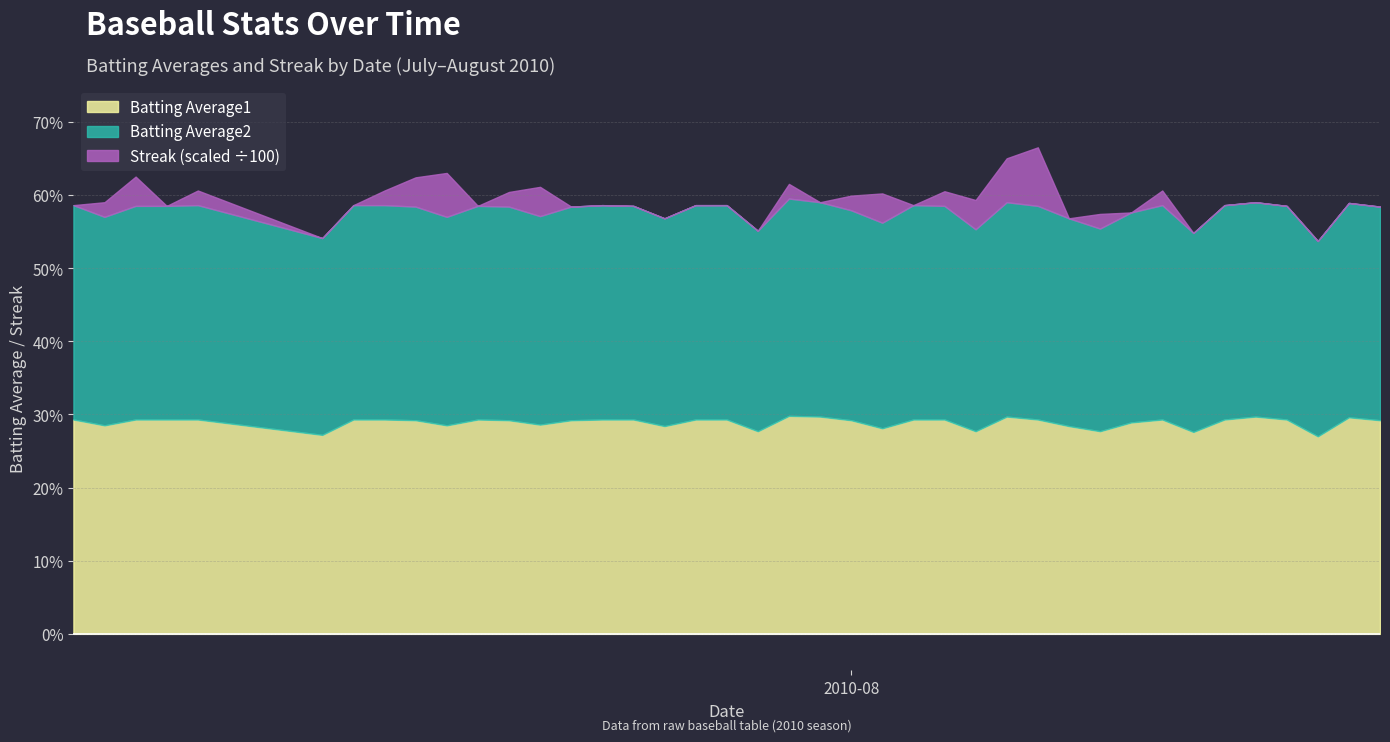

Reading left to right, list all the values displayed in this chart.

Batting Average1: 2010-07-07=0.3	2010-07-08=0.3	2010-07-09=0.3	2010-07-10=0.3	2010-07-11=0.3	2010-07-15=0.3	2010-07-16=0.3	2010-07-17=0.3	2010-07-18=0.3	2010-07-19=0.3	2010-07-20=0.3	2010-07-21=0.3	2010-07-22=0.3	2010-07-23=0.3	2010-07-24=0.3	2010-07-25=0.3	2010-07-26=0.3	2010-07-27=0.3	2010-07-28=0.3	2010-07-29=0.3	2010-07-30=0.3	2010-07-31=0.3	2010-08-01=0.3	2010-08-02=0.3	2010-08-03=0.3	2010-08-04=0.3	2010-08-05=0.3	2010-08-06=0.3	2010-08-07=0.3	2010-08-08=0.3	2010-08-09=0.3	2010-08-10=0.3	2010-08-11=0.3	2010-08-12=0.3	2010-08-13=0.3	2010-08-14=0.3	2010-08-15=0.3	2010-08-16=0.3	2010-08-17=0.3	2010-08-18=0.3
Batting Average2: 2010-07-07=0.3	2010-07-08=0.3	2010-07-09=0.3	2010-07-10=0.3	2010-07-11=0.3	2010-07-15=0.3	2010-07-16=0.3	2010-07-17=0.3	2010-07-18=0.3	2010-07-19=0.3	2010-07-20=0.3	2010-07-21=0.3	2010-07-22=0.3	2010-07-23=0.3	2010-07-24=0.3	2010-07-25=0.3	2010-07-26=0.3	2010-07-27=0.3	2010-07-28=0.3	2010-07-29=0.3	2010-07-30=0.3	2010-07-31=0.3	2010-08-01=0.3	2010-08-02=0.3	2010-08-03=0.3	2010-08-04=0.3	2010-08-05=0.3	2010-08-06=0.3	2010-08-07=0.3	2010-08-08=0.3	2010-08-09=0.3	2010-08-10=0.3	2010-08-11=0.3	2010-08-12=0.3	2010-08-13=0.3	2010-08-14=0.3	2010-08-15=0.3	2010-08-16=0.3	2010-08-17=0.3	2010-08-18=0.3
Streak: 2010-07-07=0.0	2010-07-08=2.0	2010-07-09=4.0	2010-07-10=0.0	2010-07-11=2.0	2010-07-15=0.0	2010-07-16=0.0	2010-07-17=2.0	2010-07-18=4.0	2010-07-19=6.0	2010-07-20=0.0	2010-07-21=2.0	2010-07-22=4.0	2010-07-23=0.0	2010-07-24=0.0	2010-07-25=0.0	2010-07-26=0.0	2010-07-27=0.0	2010-07-28=0.0	2010-07-29=0.0	2010-07-30=2.0	2010-07-31=0.0	2010-08-01=2.0	2010-08-02=4.0	2010-08-03=0.0	2010-08-04=2.0	2010-08-05=4.0	2010-08-06=6.0	2010-08-07=8.0	2010-08-08=0.0	2010-08-09=2.0	2010-08-10=0.0	2010-08-11=2.0	2010-08-12=0.0	2010-08-13=0.0	2010-08-14=0.0	2010-08-15=0.0	2010-08-16=0.0	2010-08-17=0.0	2010-08-18=0.0